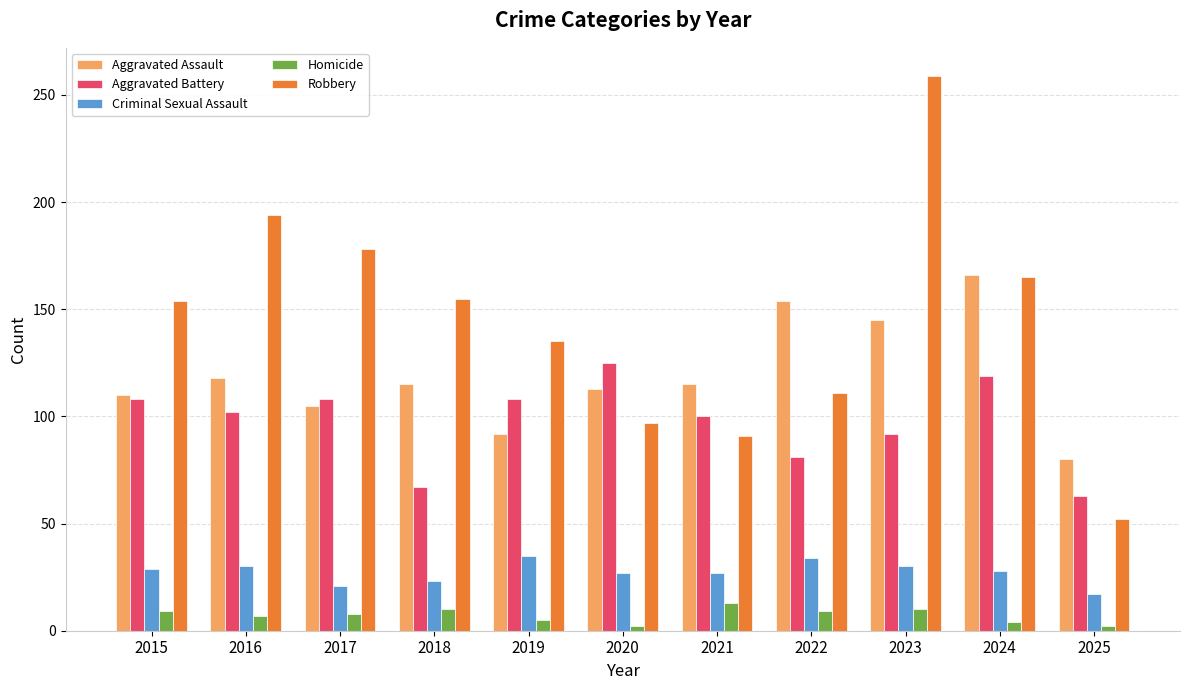

Which category has the highest value in the Aggravated Assault series?

2024